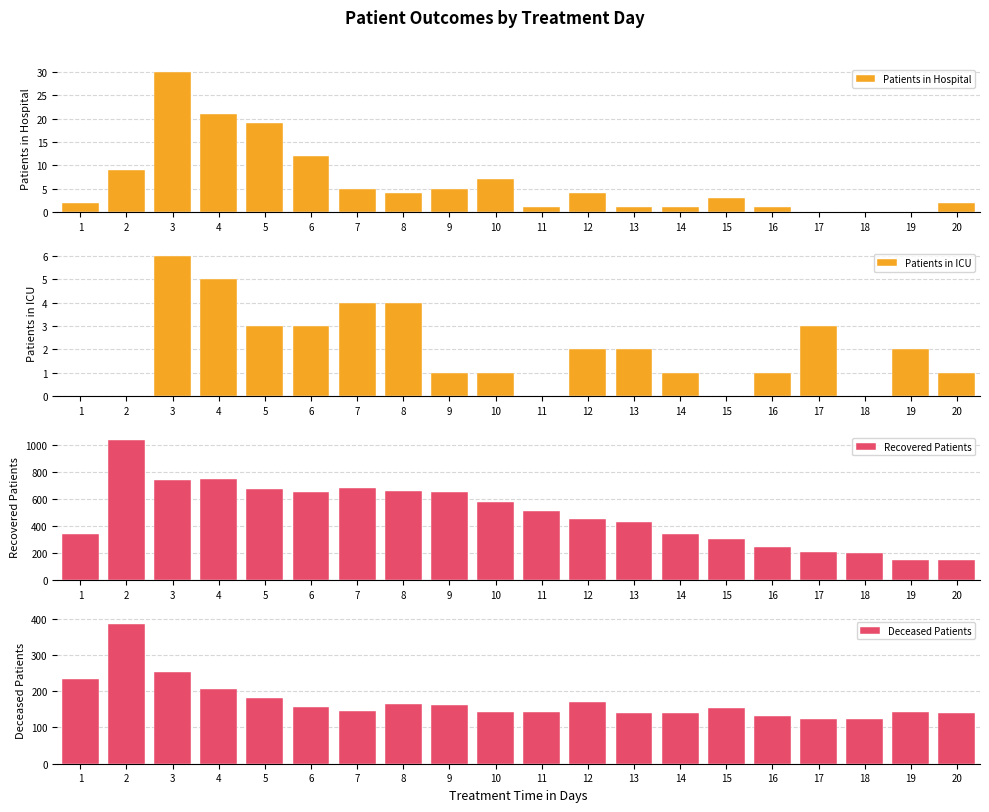

At which category is the sum across all series the highest?

2